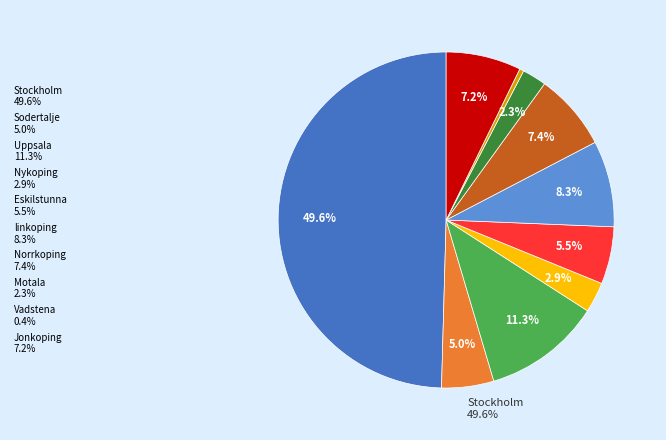

True or false: linkoping accounts for 8% of the total.

True